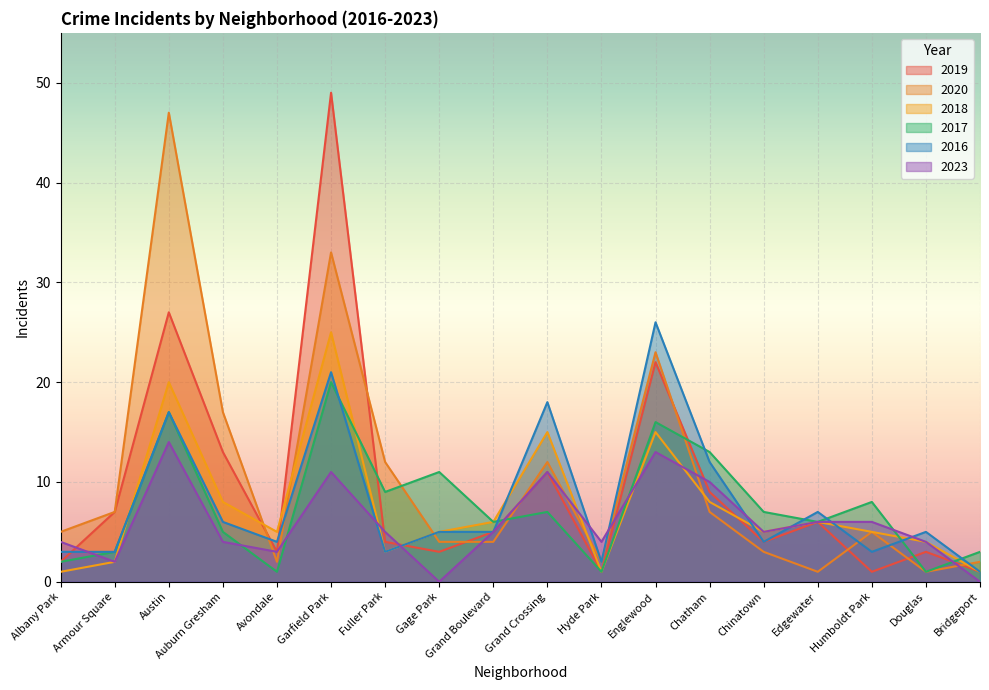

Count the number of categories in the chart.

18